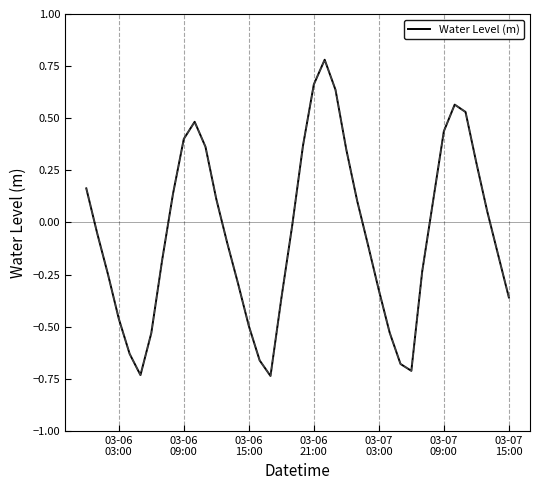

What is the difference between the maximum and minimum values?

1.5